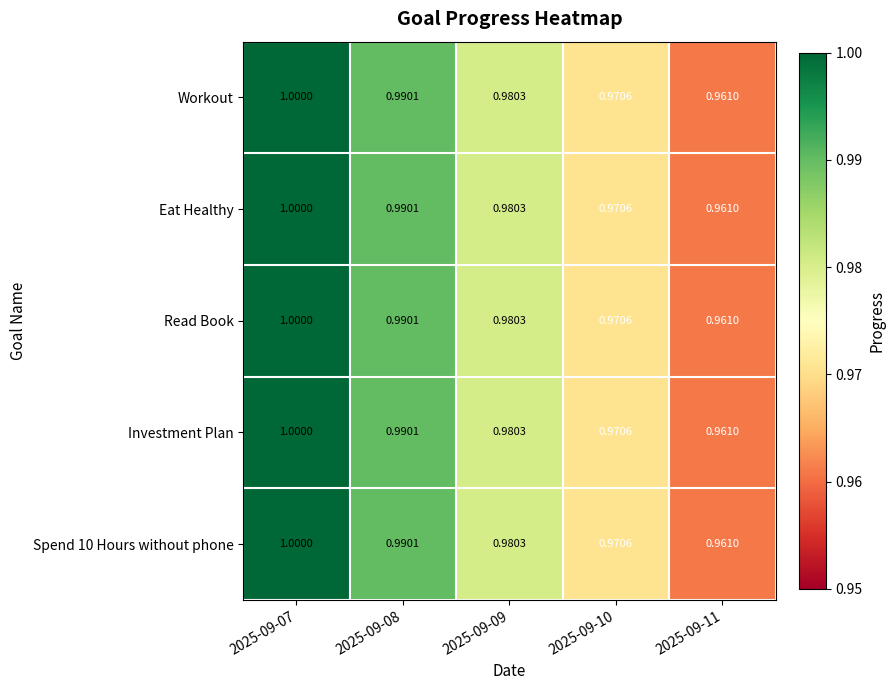

Is the value of Investment Plan at 2025-09-10 greater than the value of Spend 10 Hours without phone at 2025-09-09?

No